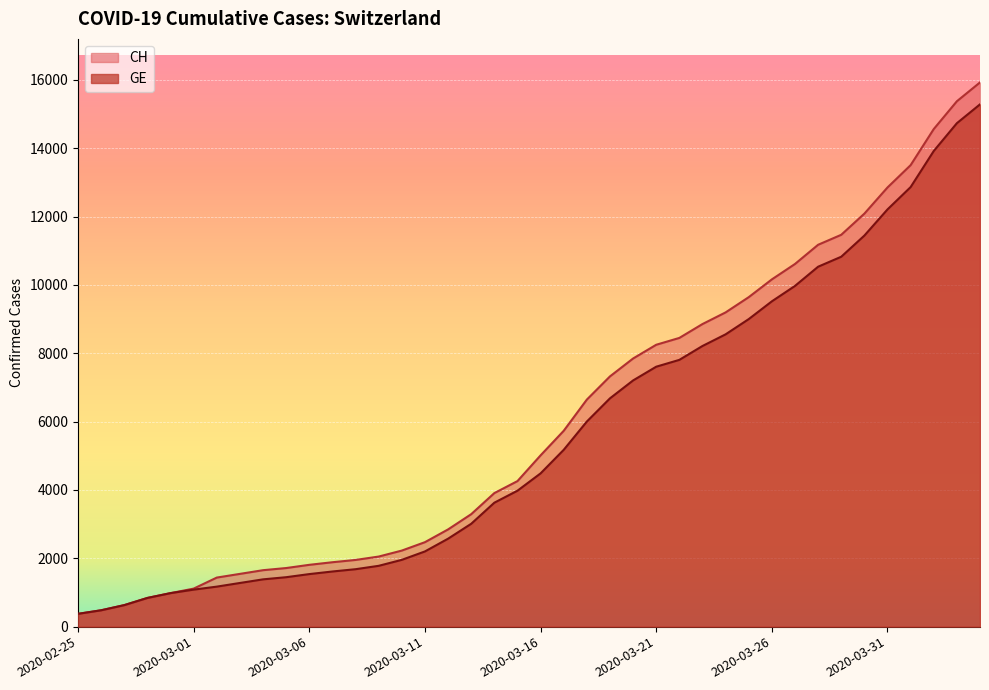

What is the label of the 14th point from the left?

2020-03-09